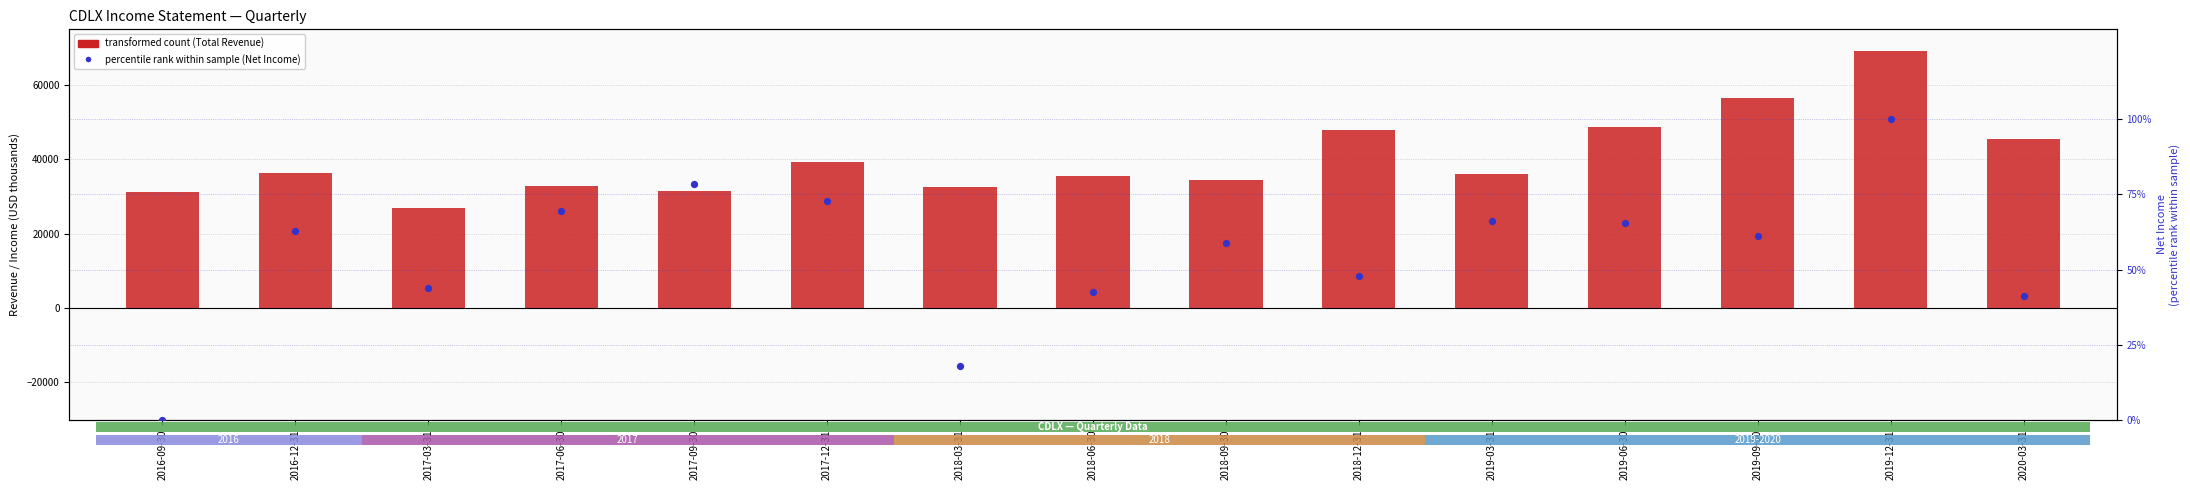

Which series reaches the maximum Y coordinate?

Total Revenue